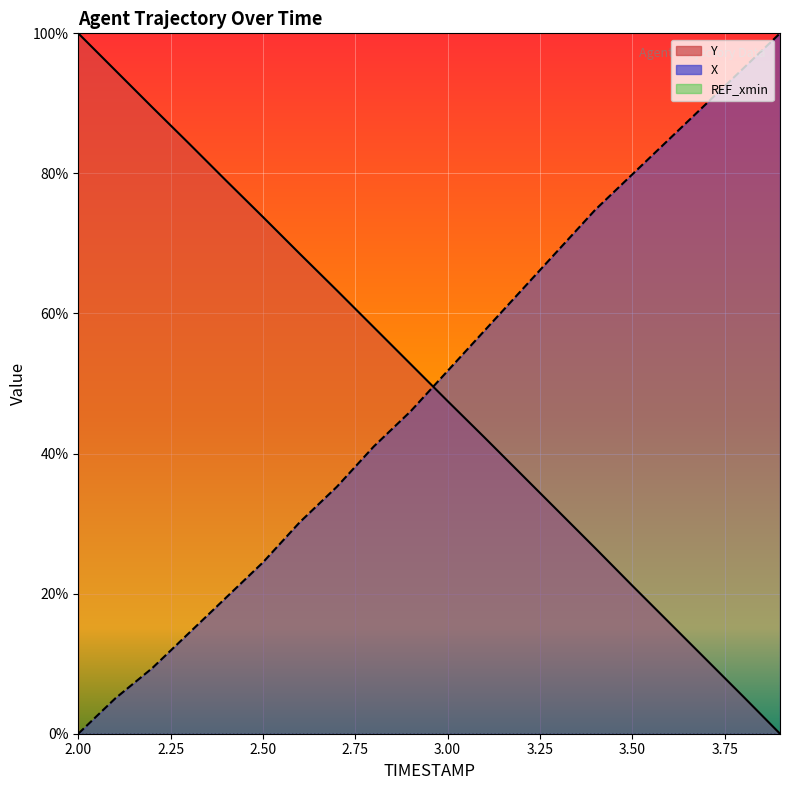

Rank the series by their maximum value, from highest to lowest.

X, Y